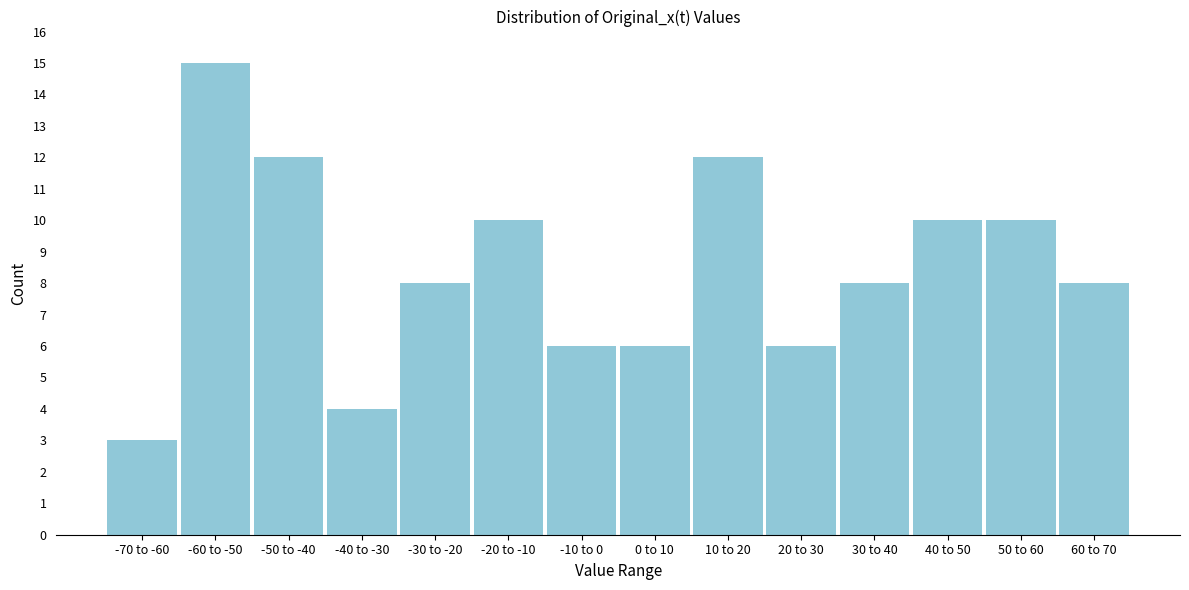

Reading right to left, list all the values displayed in this chart.

8	10	10	8	6	12	6	6	10	8	4	12	15	3